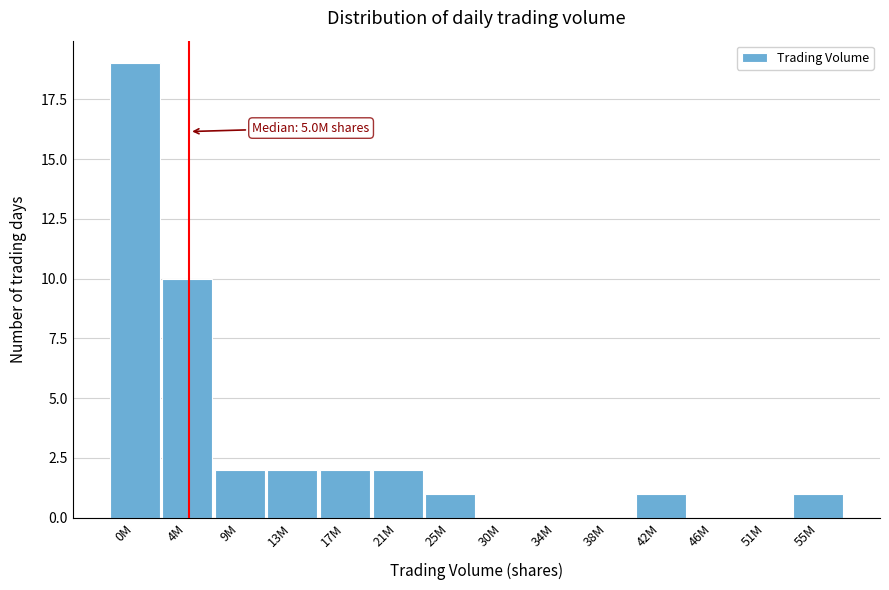

Reading left to right, transcribe all the data shown in this chart.

0M=19	4M=10	9M=2	13M=2	17M=2	21M=2	25M=1	30M=0	34M=0	38M=0	42M=1	46M=0	51M=0	55M=1